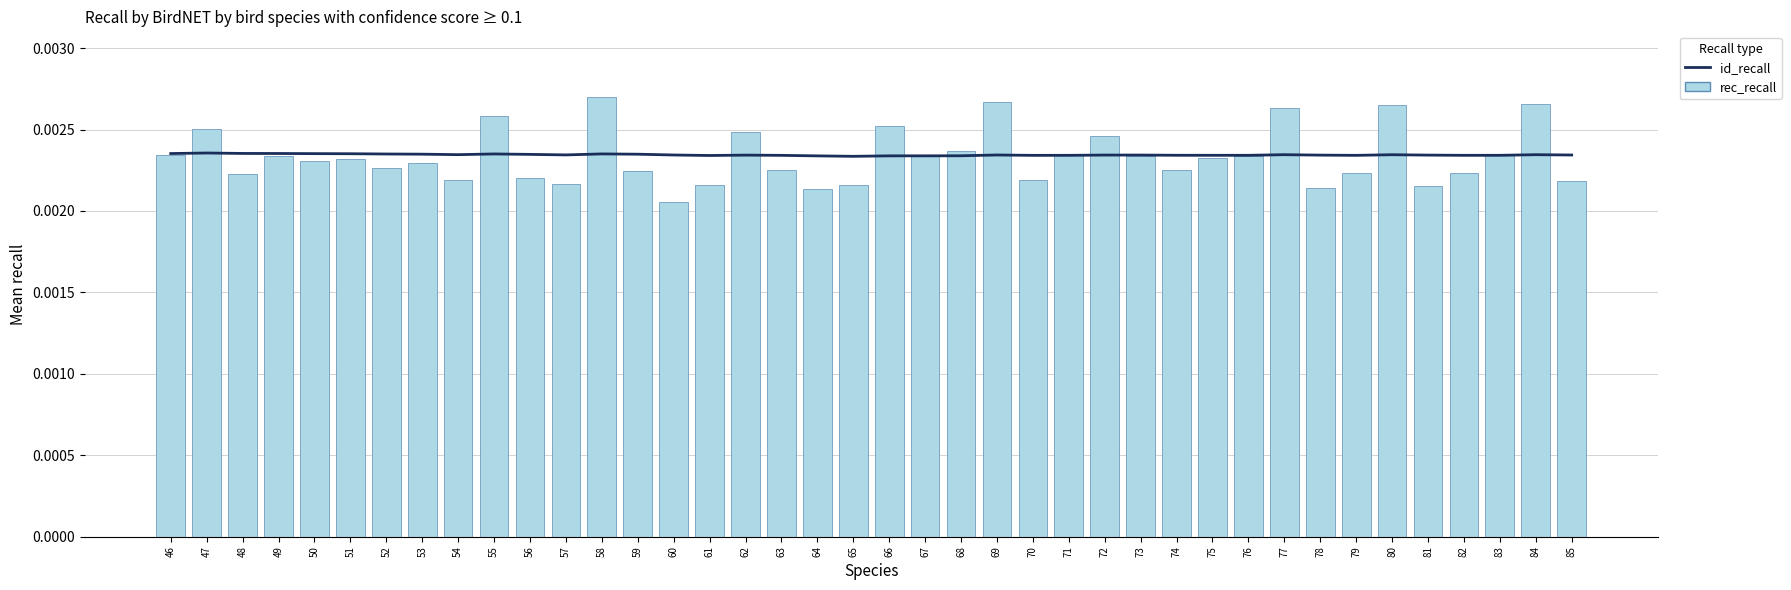

At which label is rec_recall closest to 0?

60